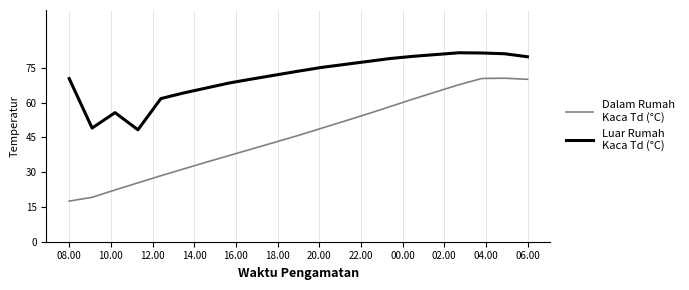

What is the smallest value displayed?

17.5